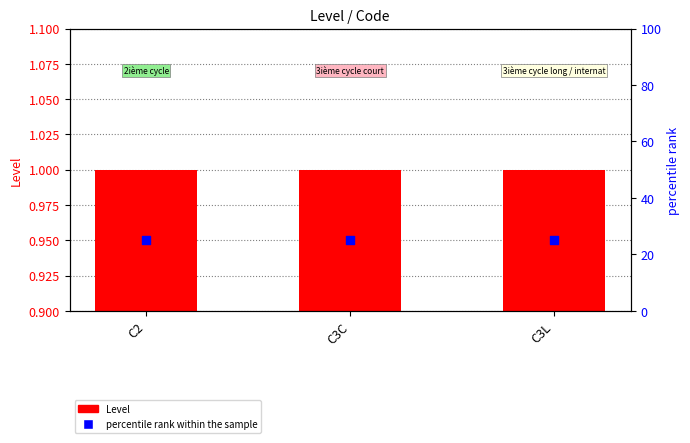

Which series reaches the maximum Y coordinate?

percentile rank within the sample